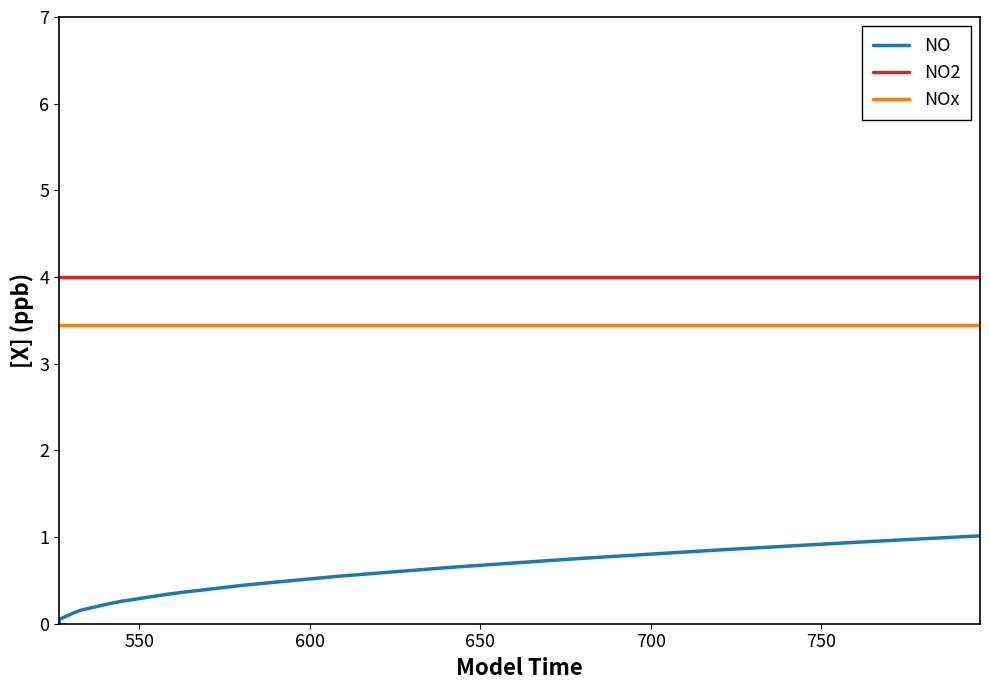

What is the difference between the maximum and minimum values in the NO series?

1.0